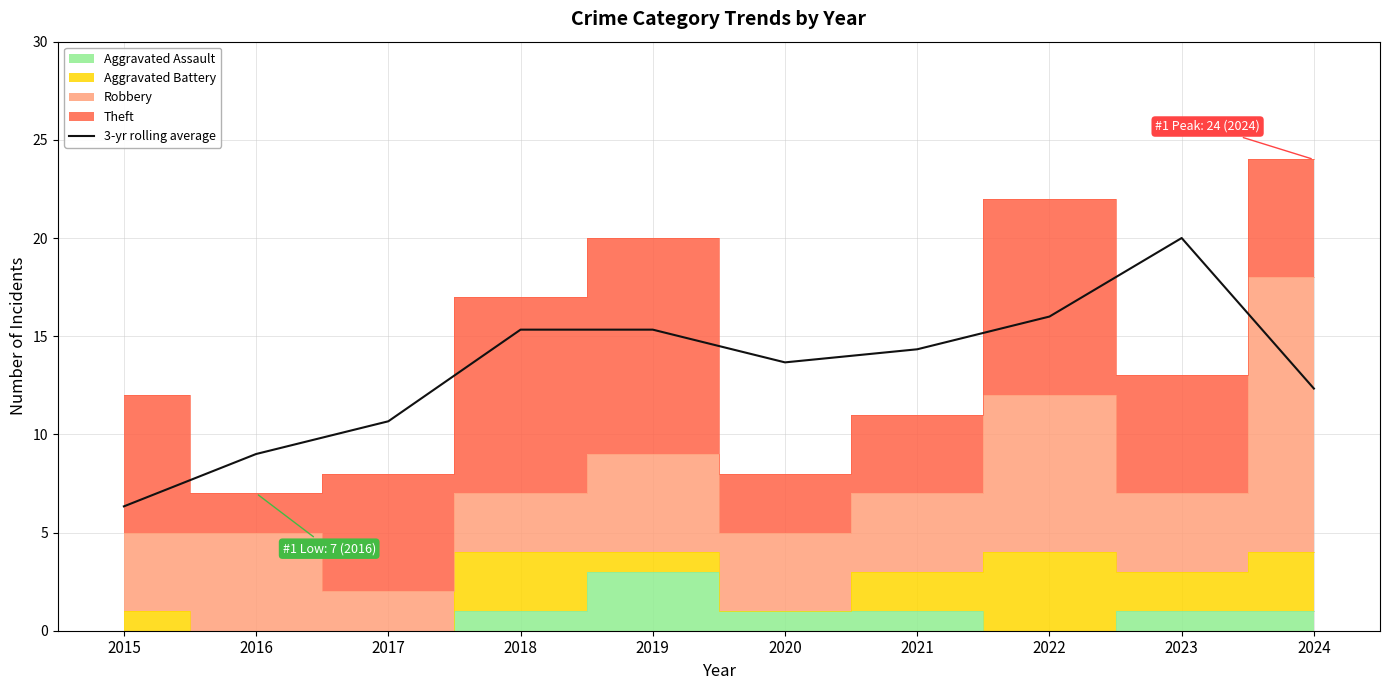

At which label does 3-yr rolling average first exceed 14?

2018